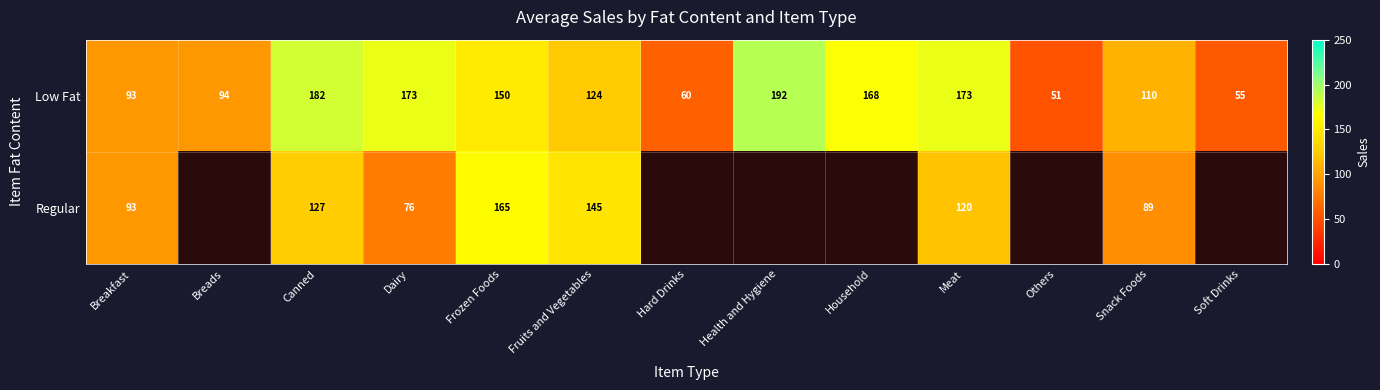

At which label is Low Fat closest to 121?

Fruits and Vegetables